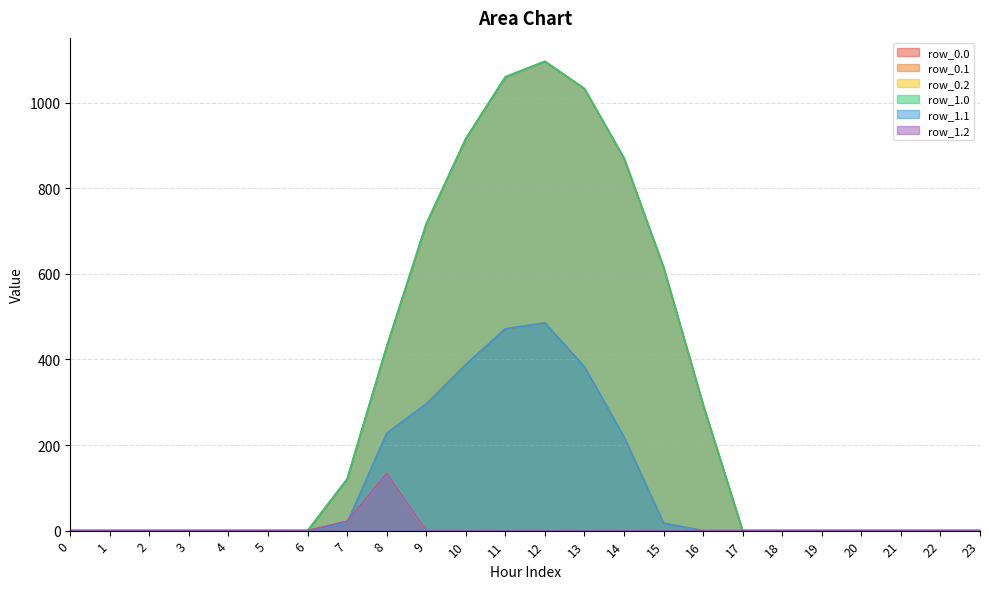

True or false: row_1.0 and row_1.1 intersect in this chart.

False